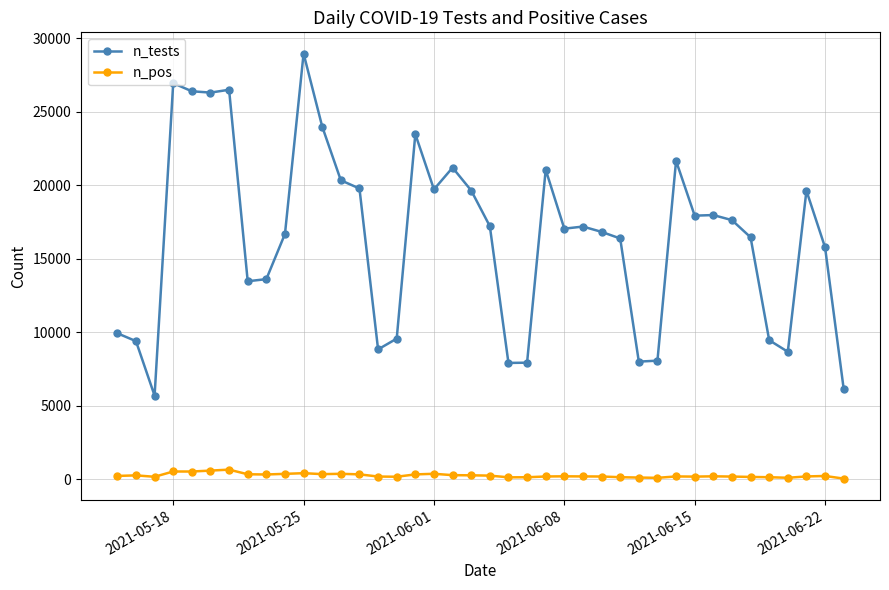

True or false: n_pos and n_tests cross at least once.

False